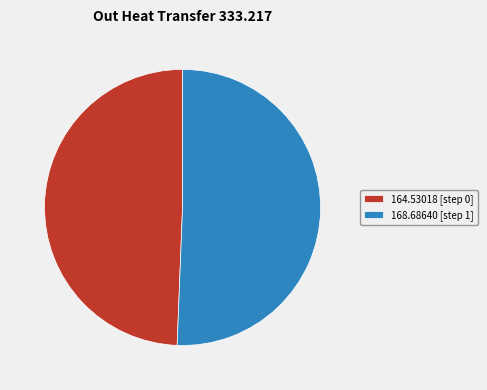

How many segments does this pie chart have?

2